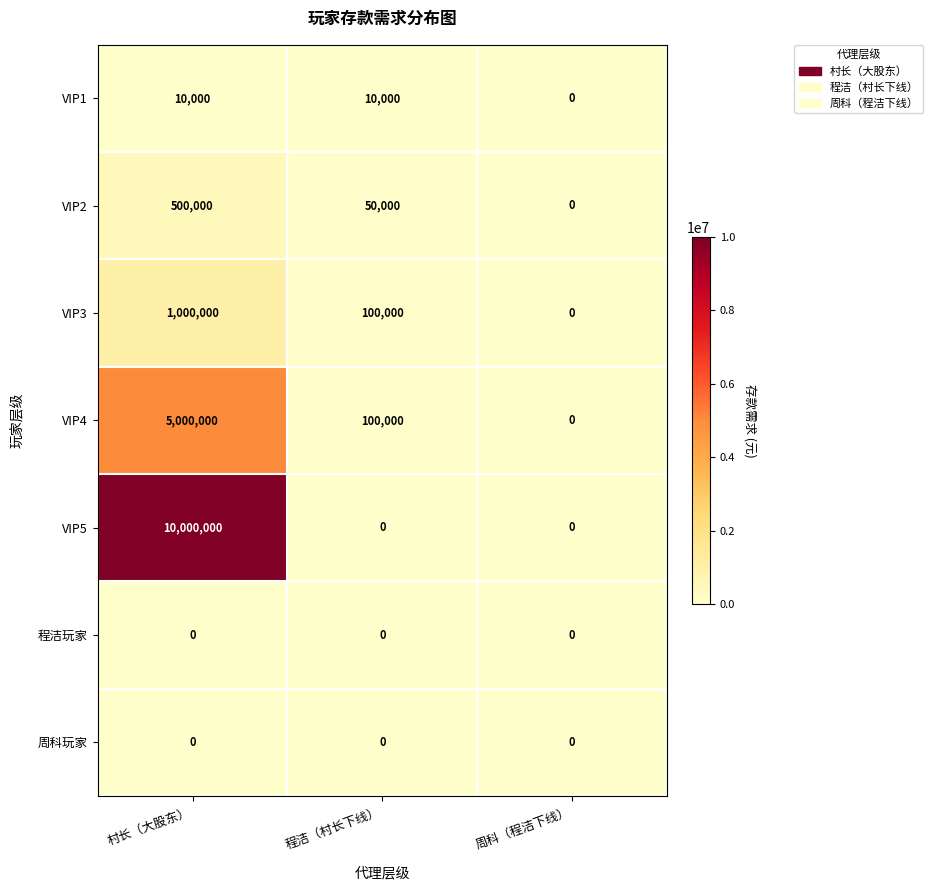

What is the total value across all series at 程洁（村长下线）?

260000